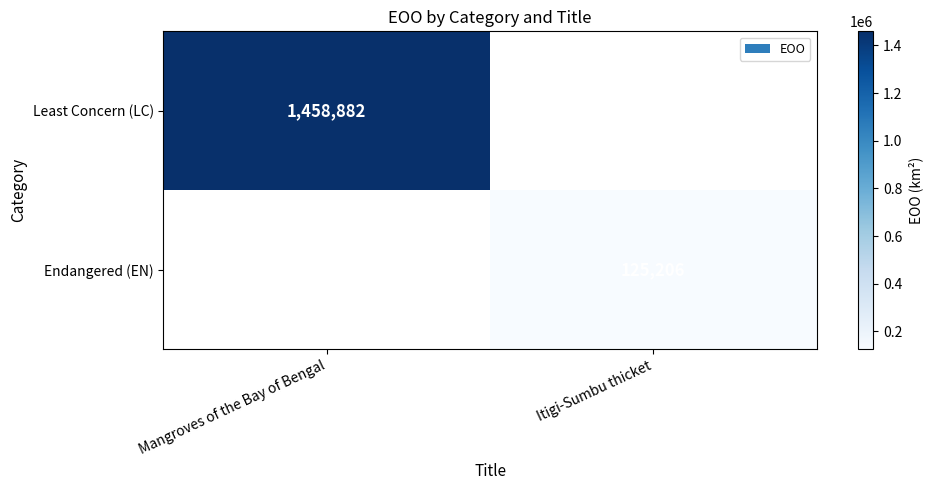

How many data points does each series have?

2